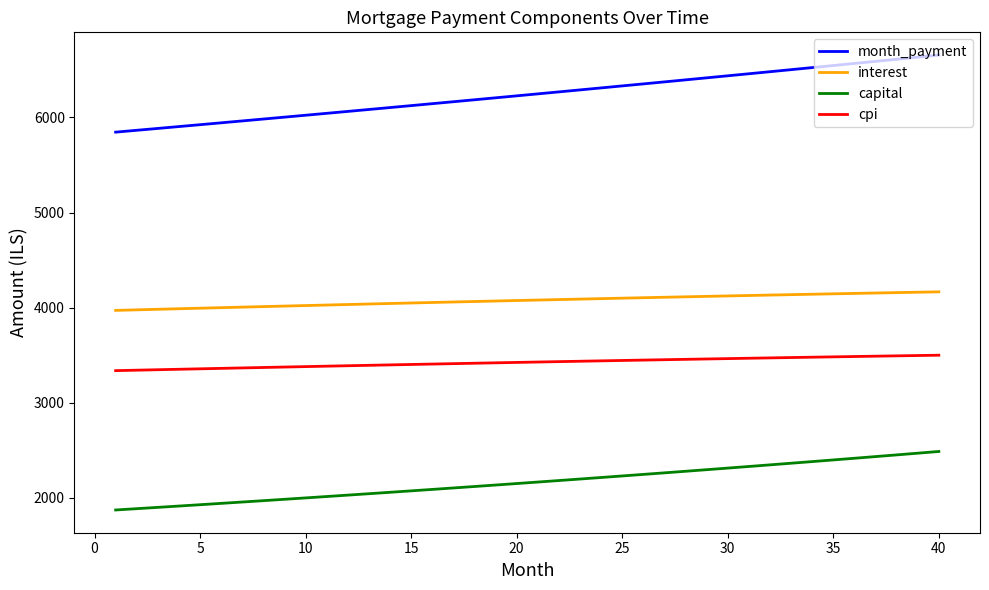

True or false: capital and month_payment intersect in this chart.

False